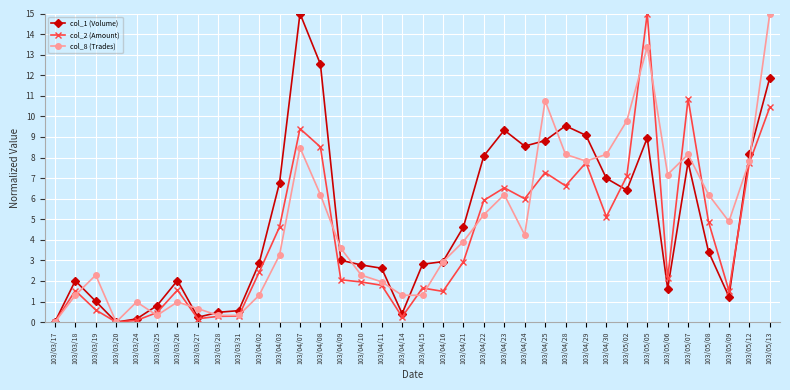

At which category does col_8 (Trades) reach its first local peak?

103/03/19